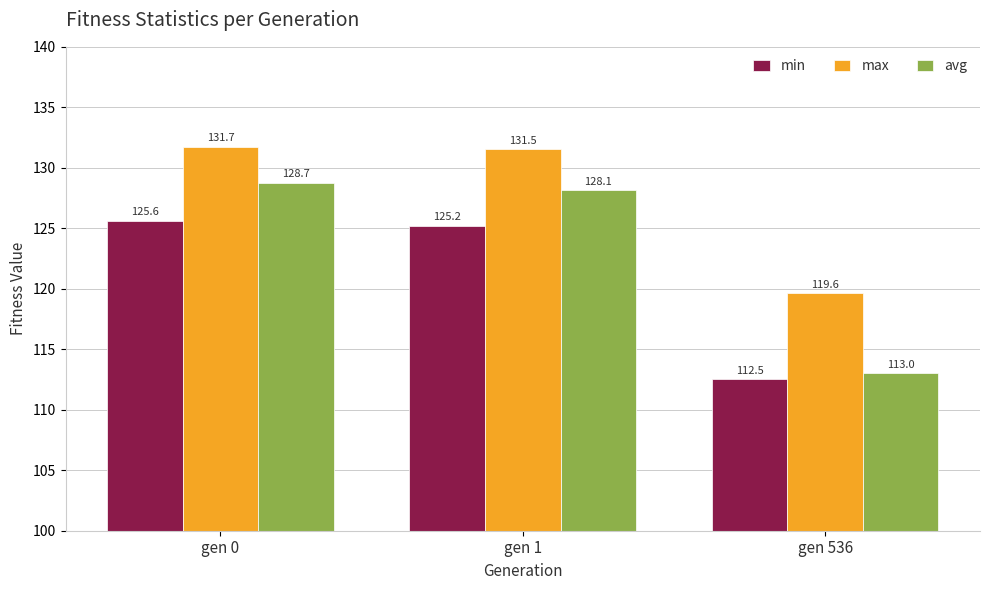

What are all the series names shown in the legend?

min, max, avg